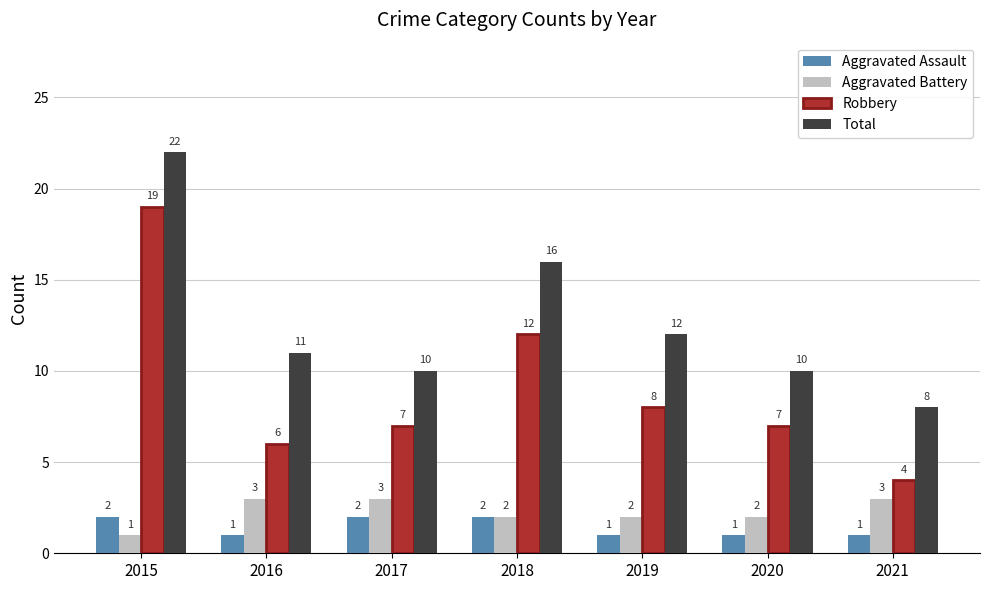

Which category has the highest value in the Total series?

2015